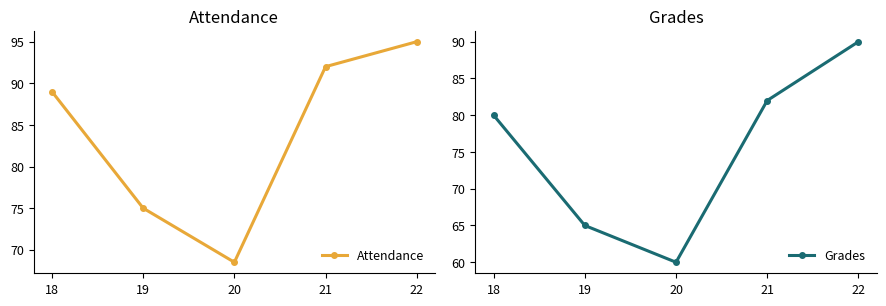

What is the spread (max minus min) of values at 22?

5.0